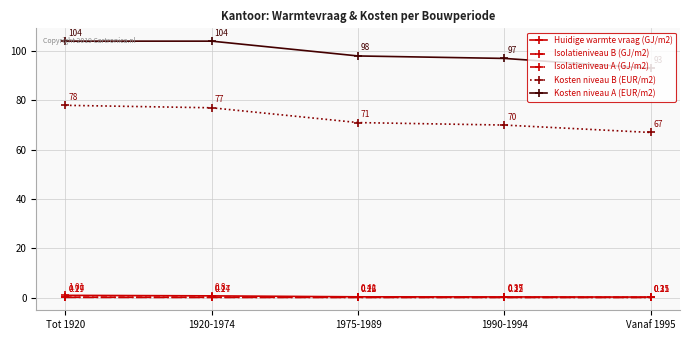

What are all the series names shown in the legend?

Huidige warmte vraag (GJ/m2), Isolatieniveau B (GJ/m2), Isolatieniveau A (GJ/m2), Kosten niveau B (EUR/m2), Kosten niveau A (EUR/m2)